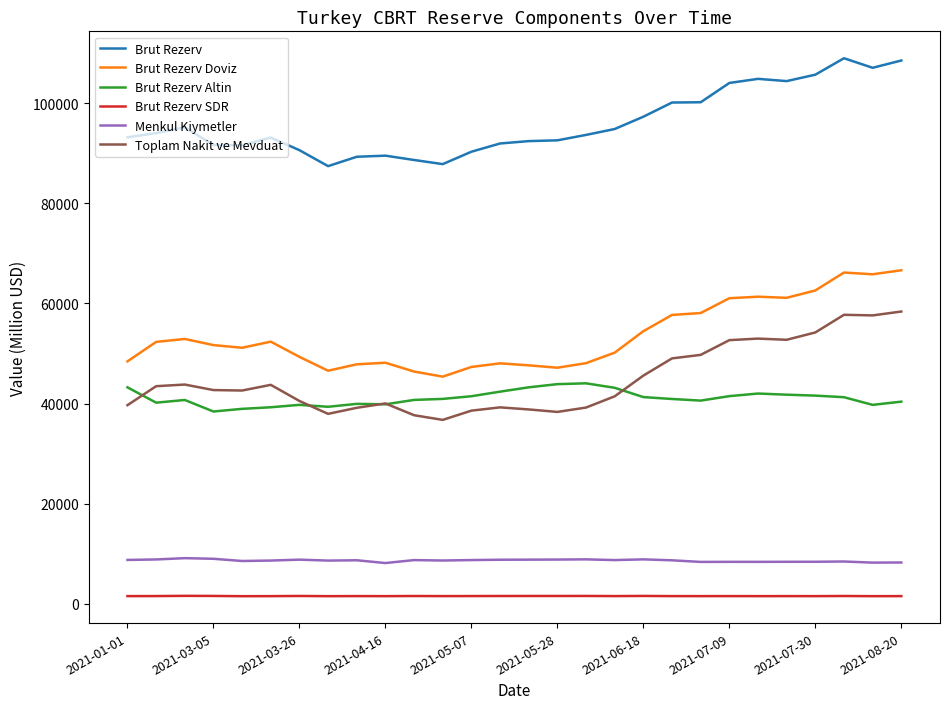

True or false: Brut Rezerv SDR and Brut Rezerv Altin intersect in this chart.

False